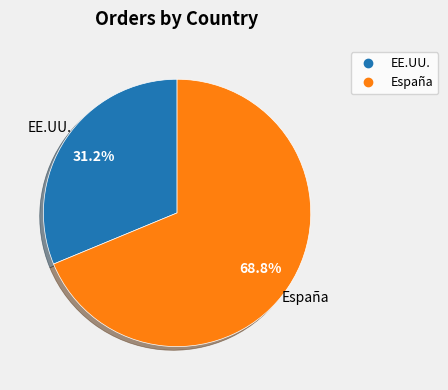

Count the number of slices in the pie.

2